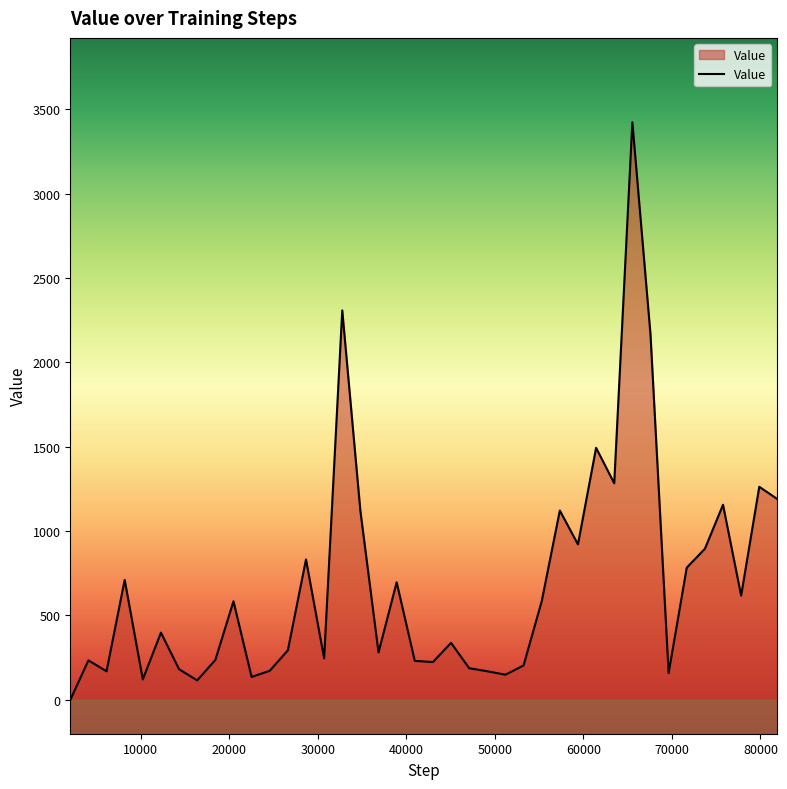

What is the maximum value shown in the chart?

3422.5